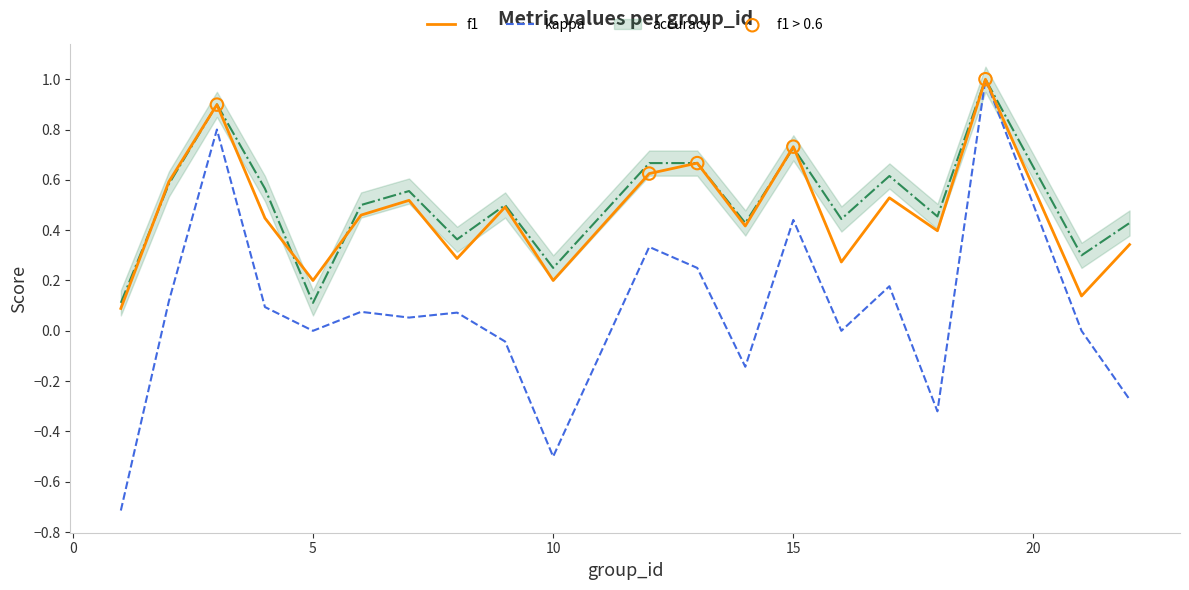

Which series has the largest total across all categories?

accuracy